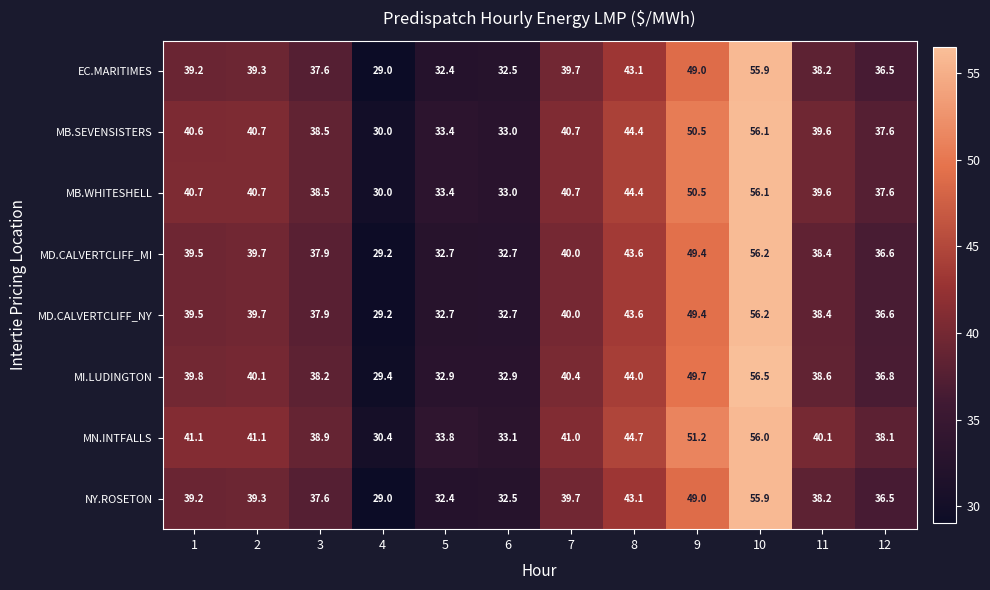

True or false: MN.INTFALLS has a value of 41.1 at 2.

True